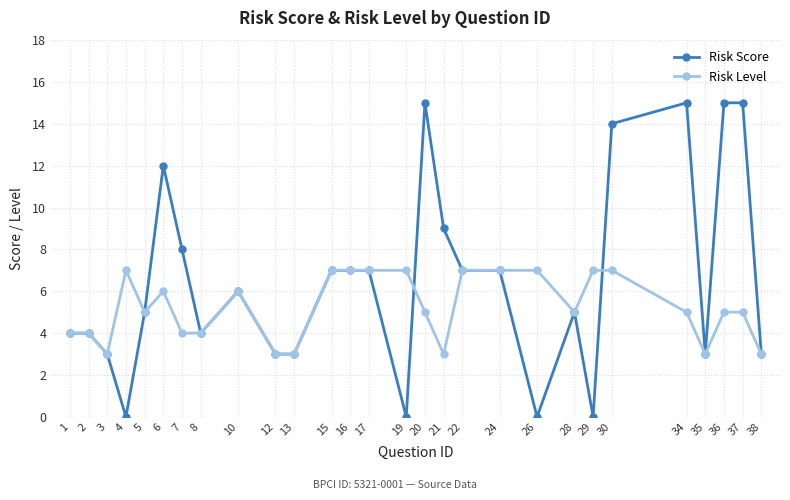

True or false: Risk Score has more than 2 points higher than both neighbors.

True